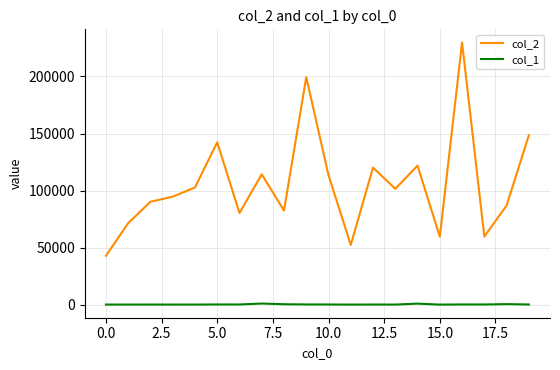

In col_2, how many points are higher than both neighbors (excluding endpoints)?

6